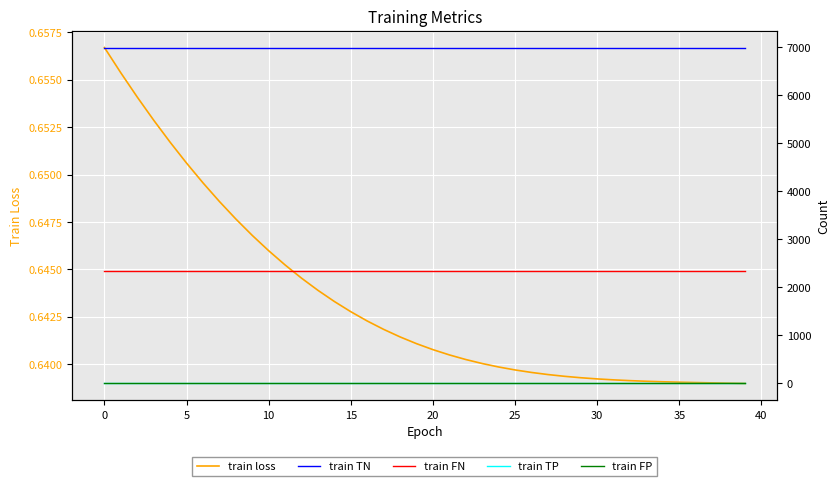

True or false: train loss has a value of 0.9 at 25.

False